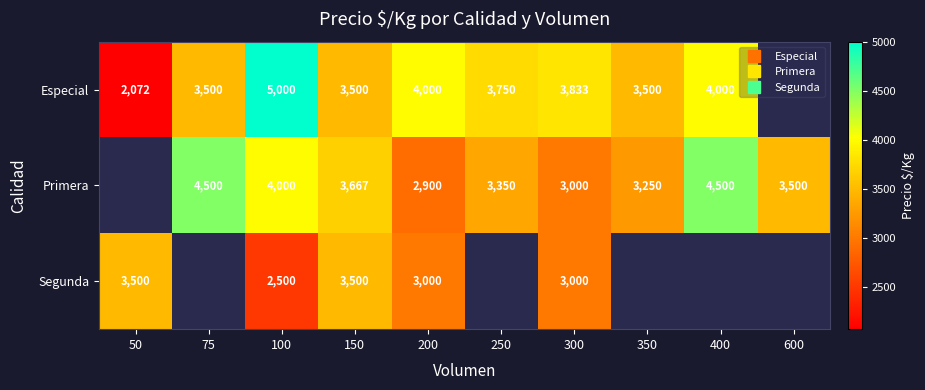

Is it true that Especial equals 3500.0 at 350?

True